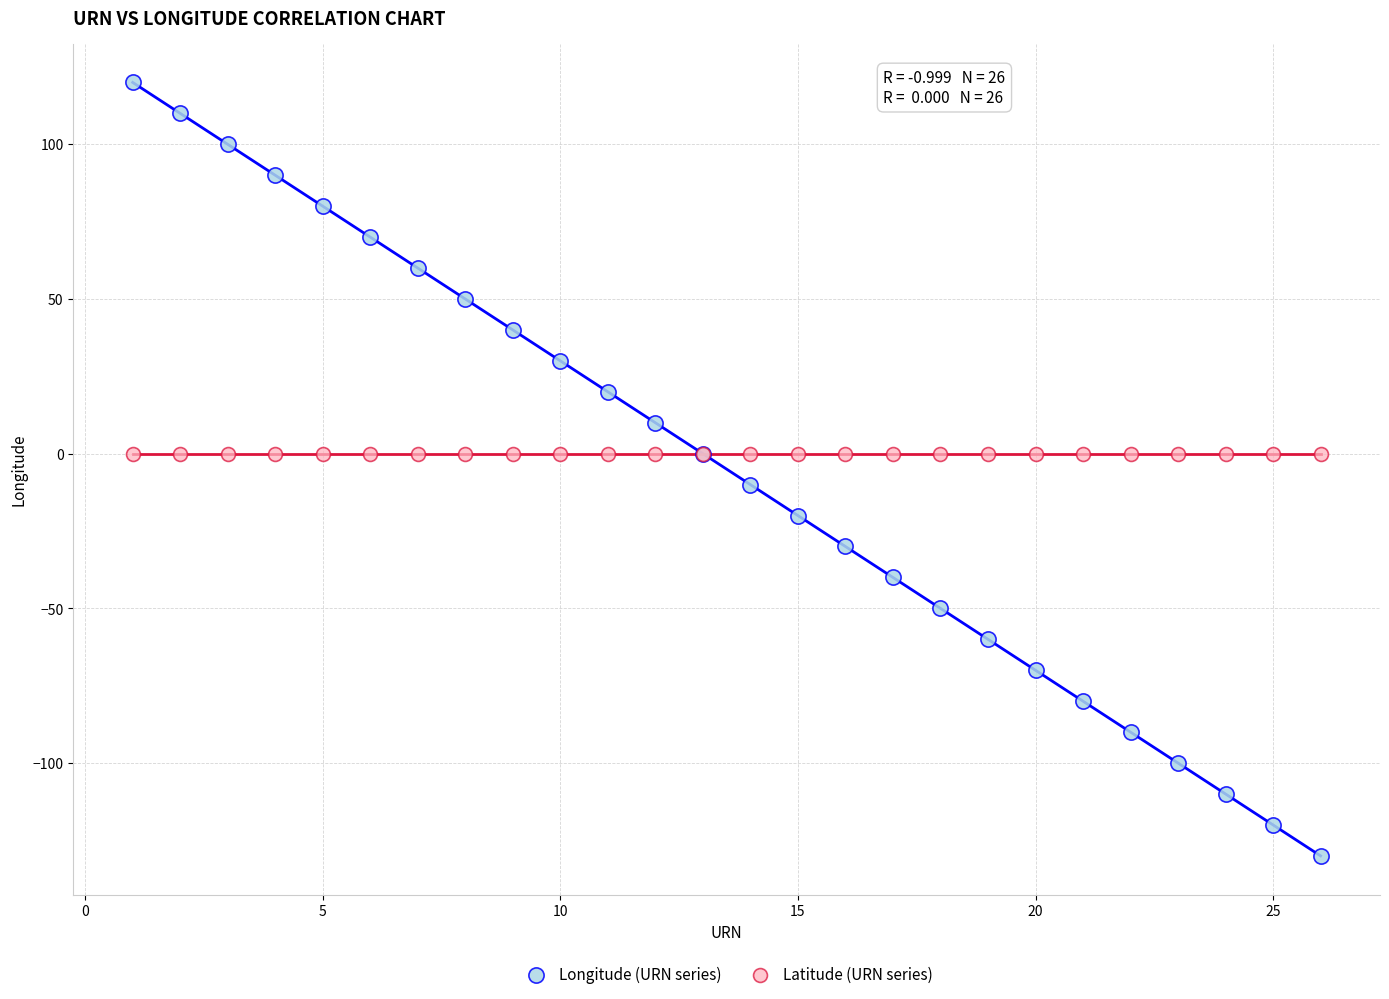

Which series contains the lowest Y value?

Longitude (URN series)